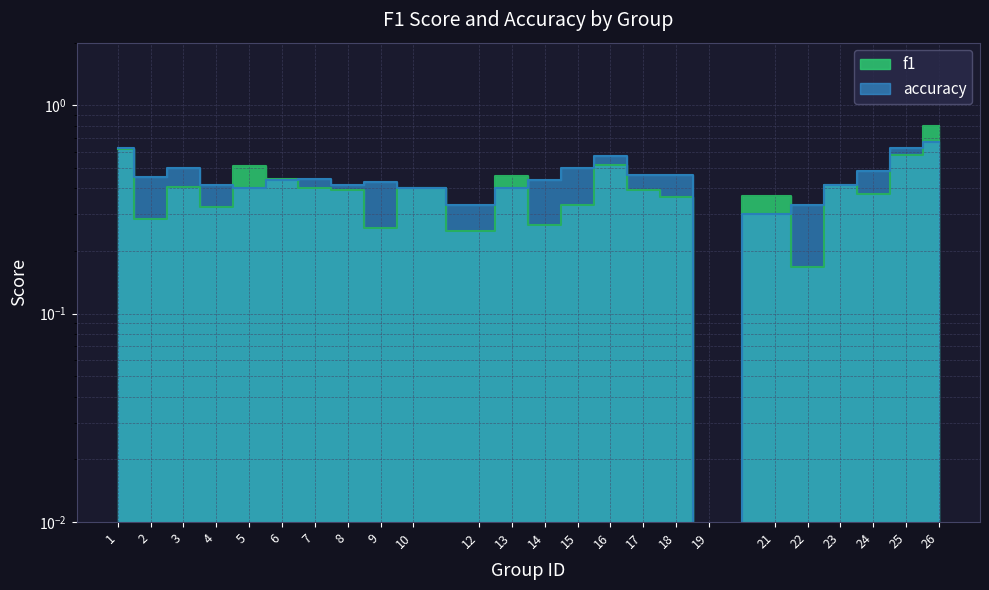

Count the number of data series in this chart.

2